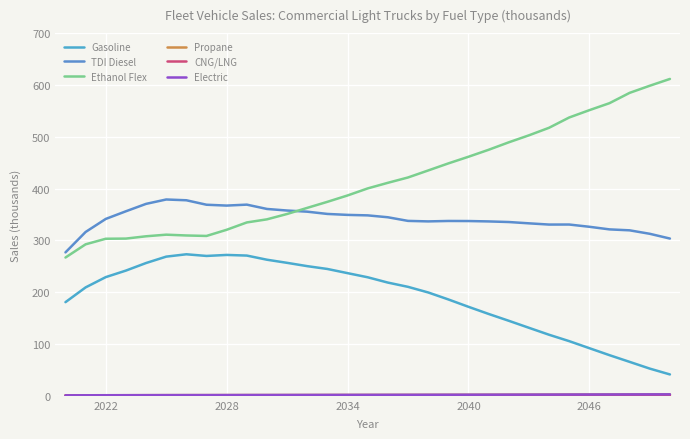

True or false: TDI Diesel and CNG/LNG cross at least once.

False